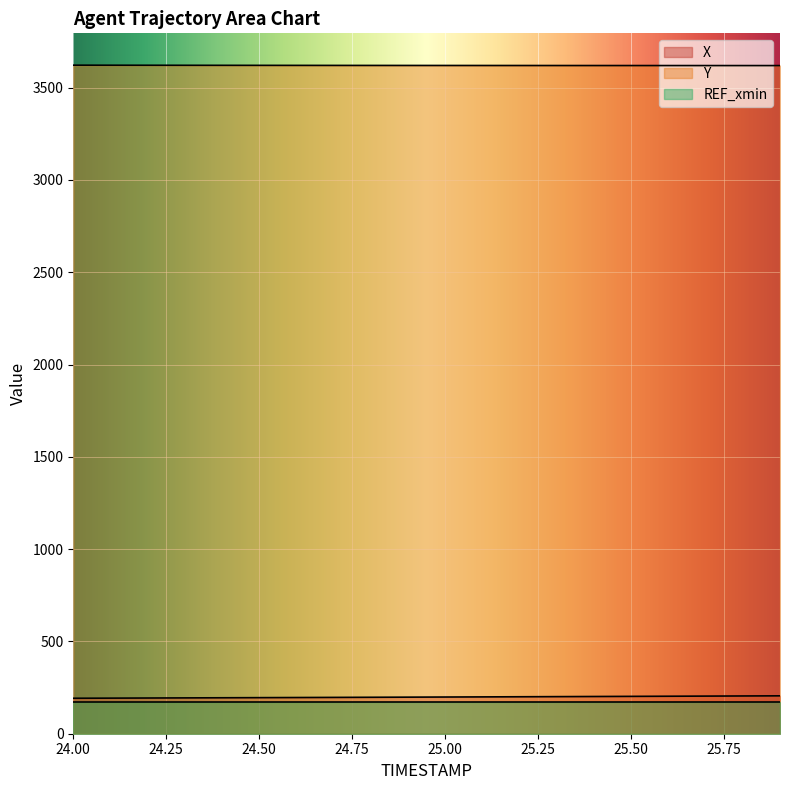

What position from the right is 25.2?

8